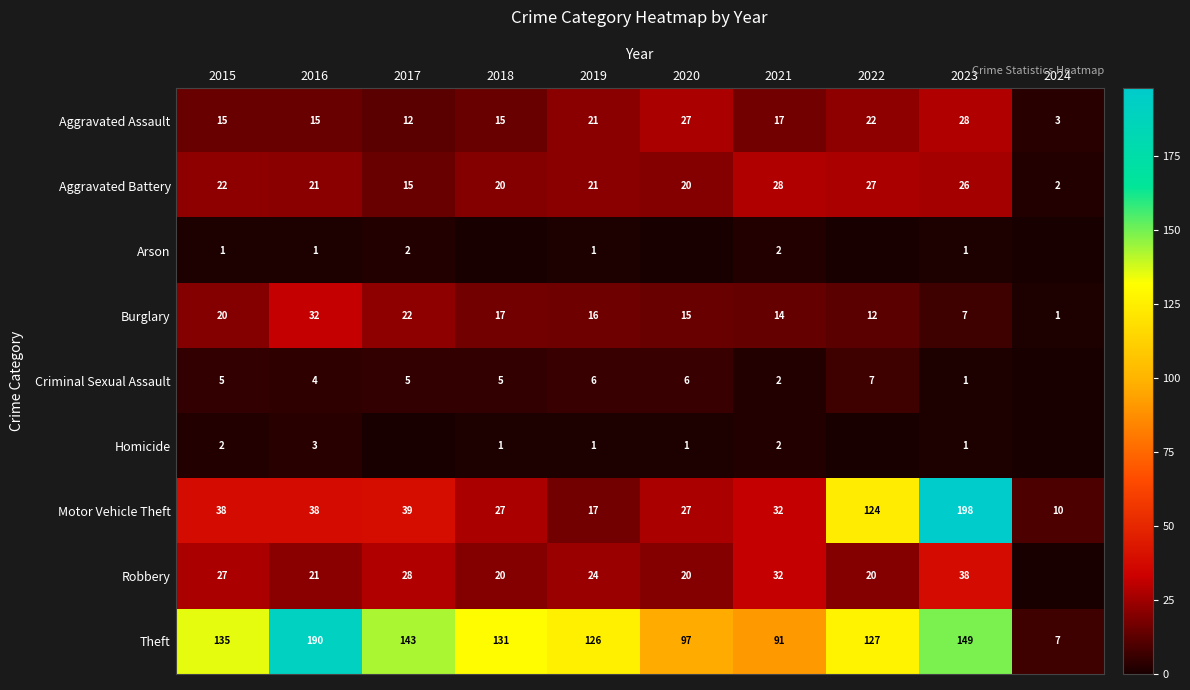

At which label is Motor Vehicle Theft closest to 104?

2022